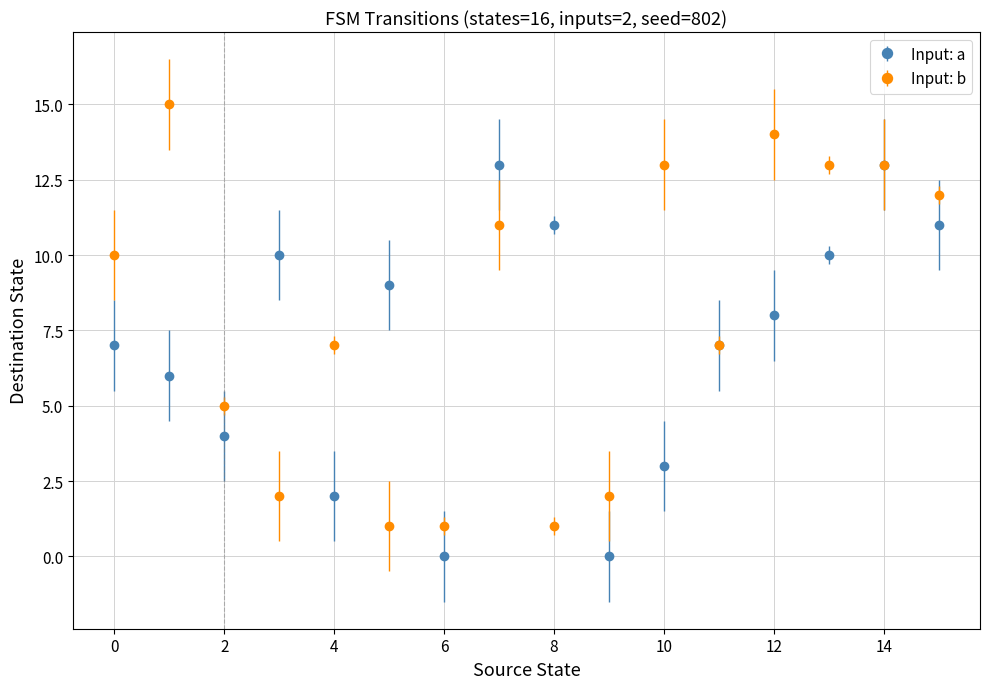

Which series has the widest spread of values?

Input: b